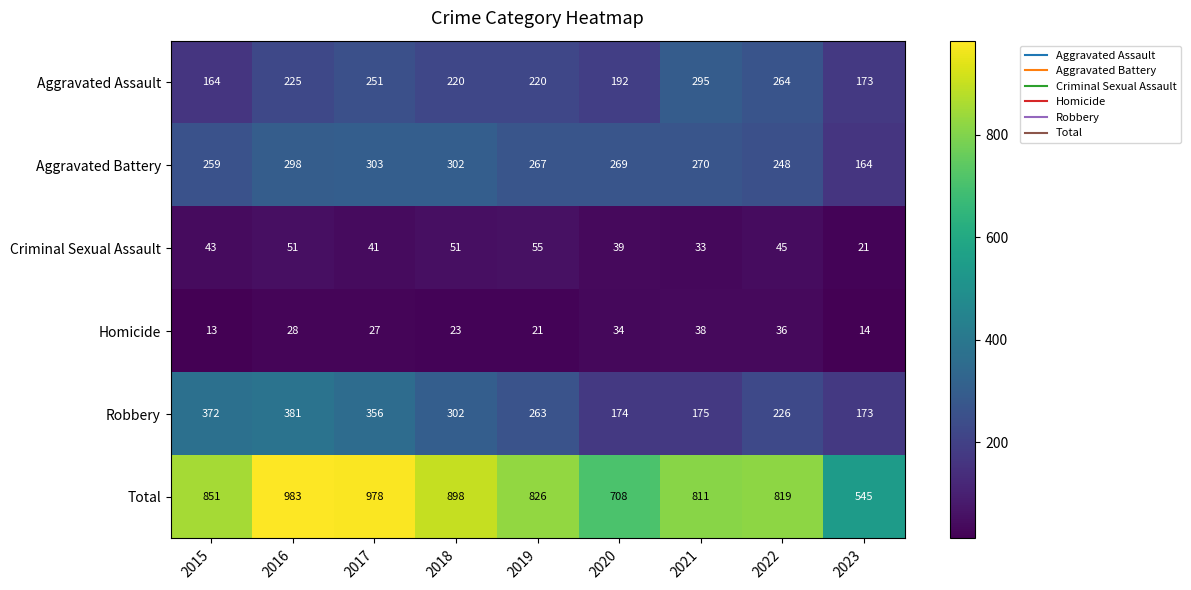

Where does the Homicide series first go above 27?

2016